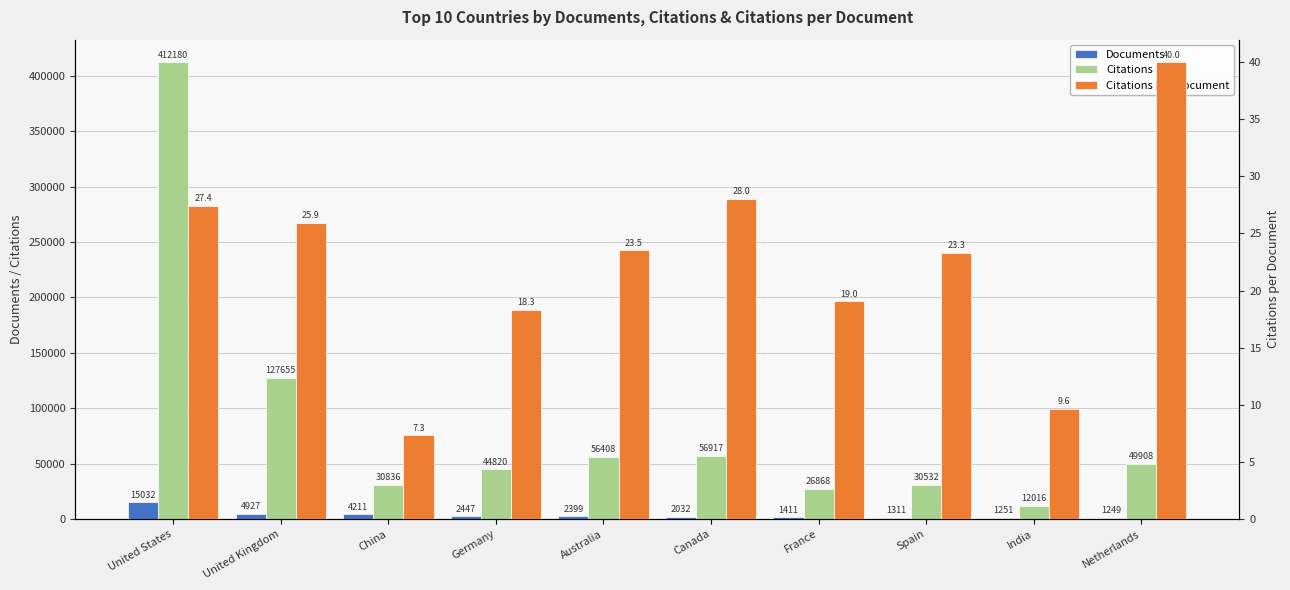

At how many categories does at least one series exceed 52682?

4